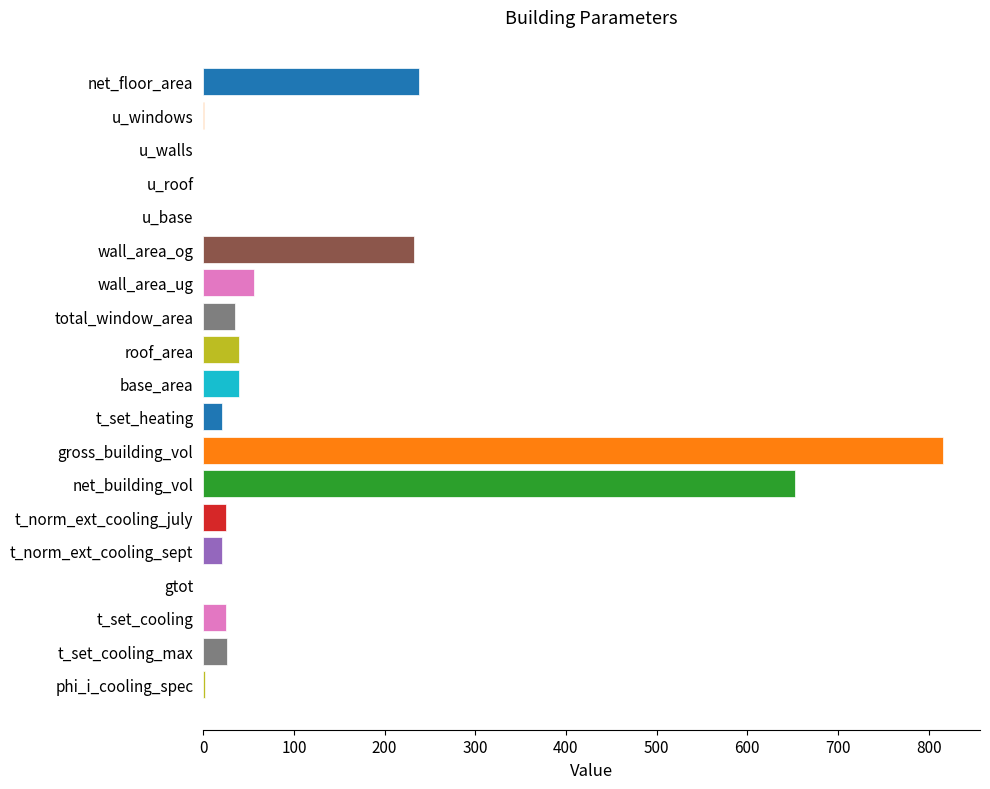

True or false: the data shows 56.2 at wall_area_ug.

True